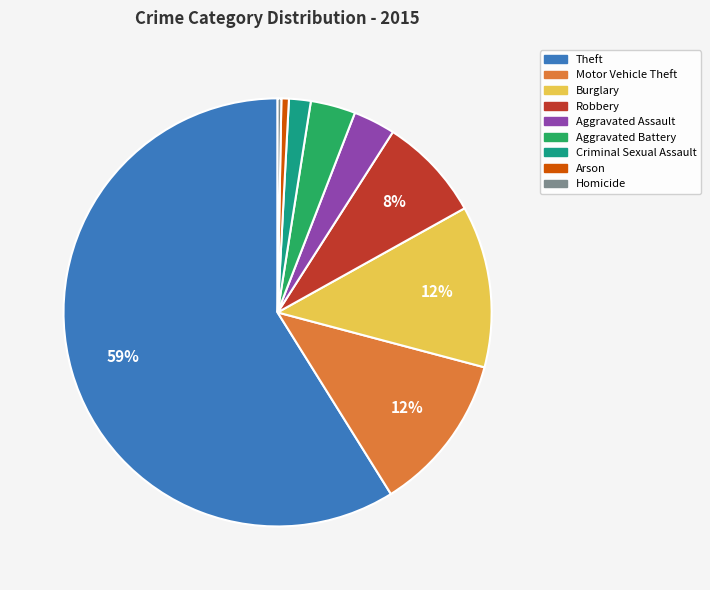

Count the number of slices in the pie.

9